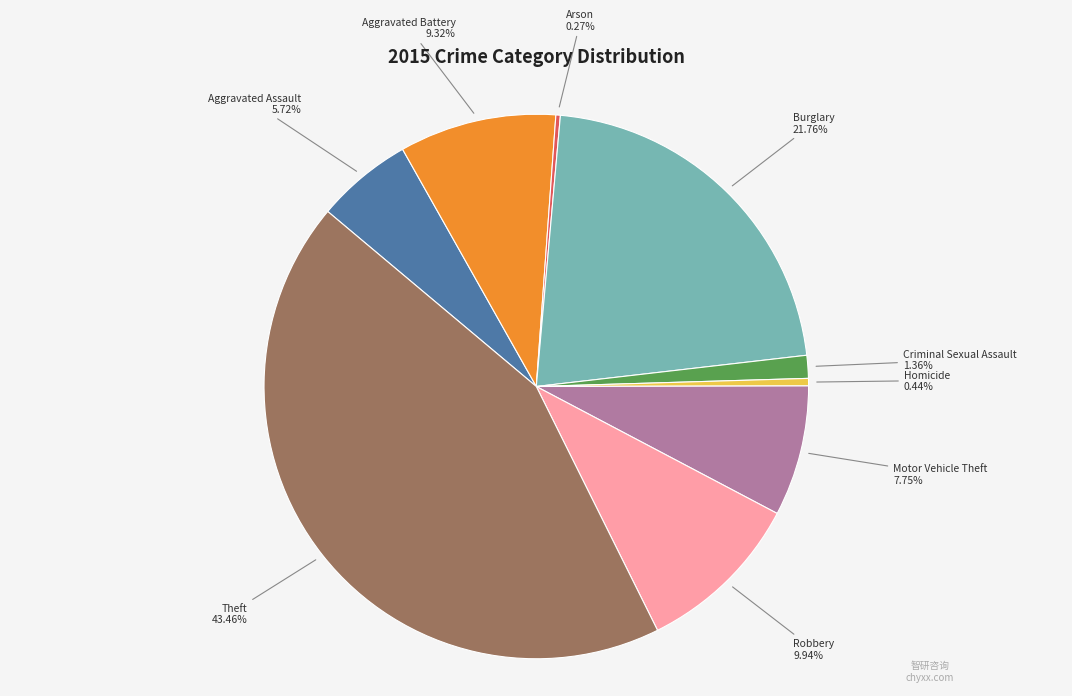

Is there a majority slice in this chart?

No